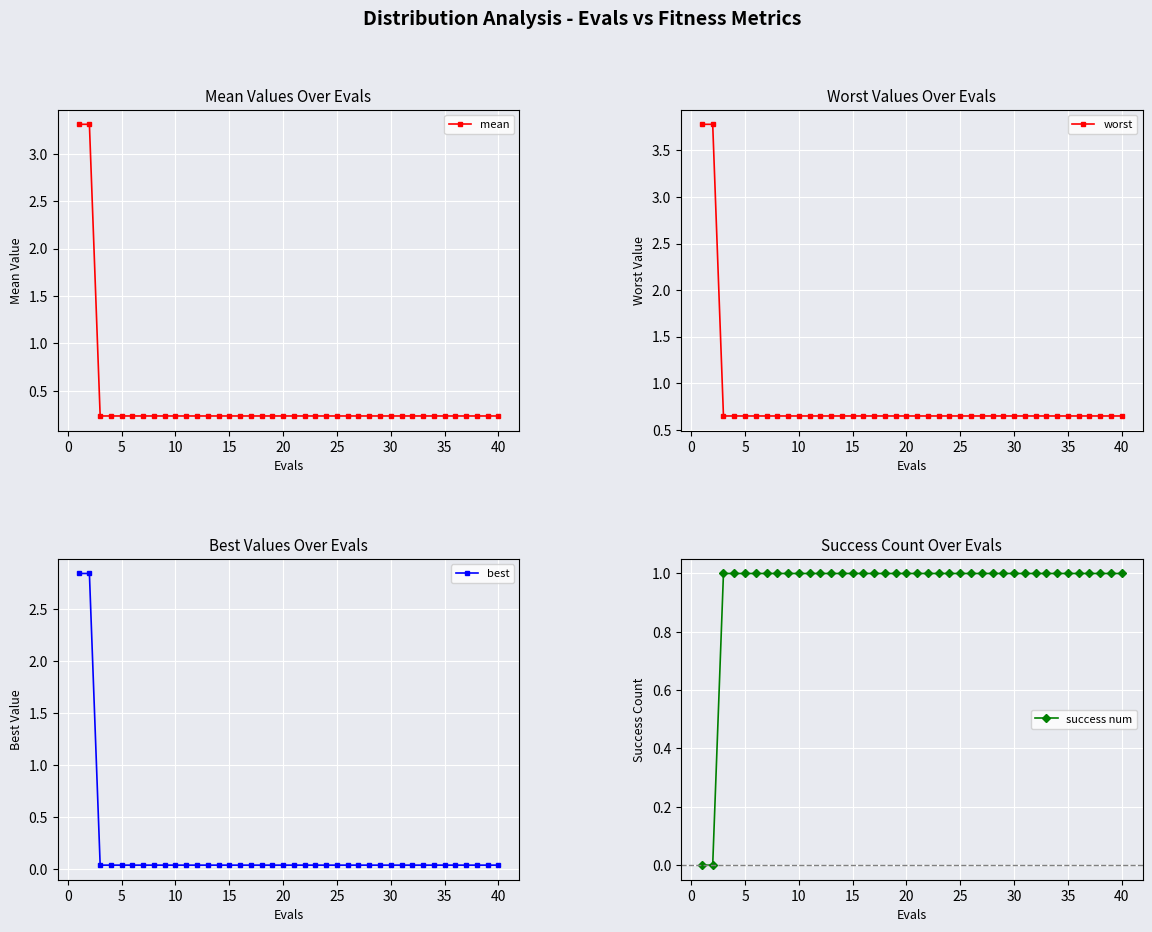

How many intersections are there between mean and success num?

1